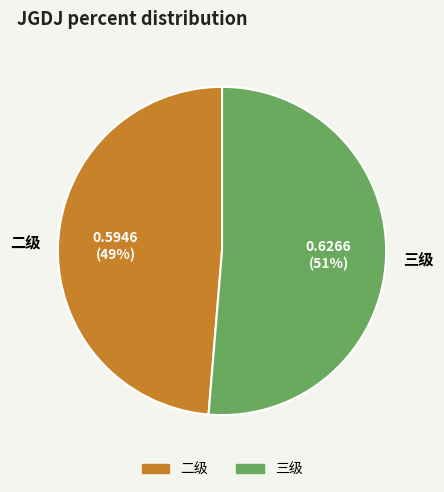

To the nearest percent, what is the average slice percentage?

50%